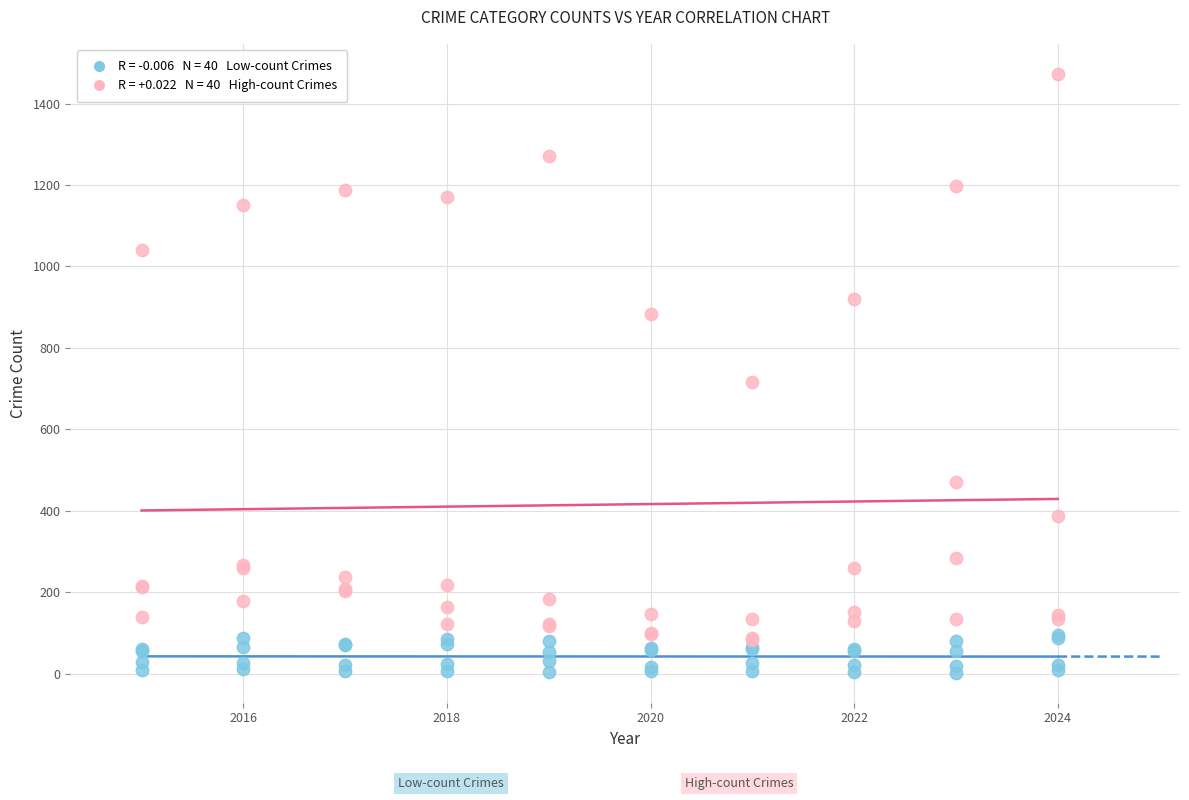

Across all series, what Y value is closest to 737?

716